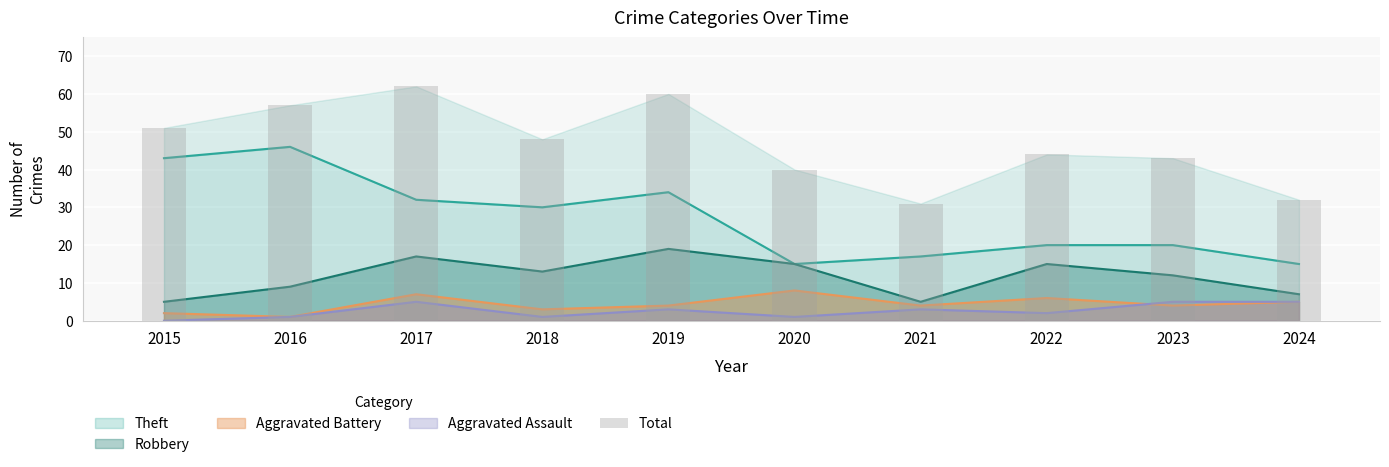

Reading left to right, extract all data points from this chart.

2015=51	2016=57	2017=62	2018=48	2019=60	2020=40	2021=31	2022=44	2023=43	2024=32